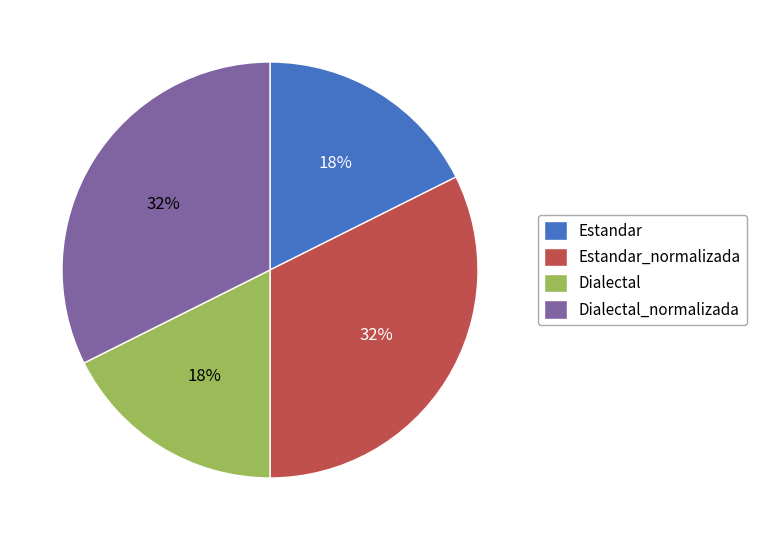

To the nearest percent, what portion does Dialectal represent?

18%